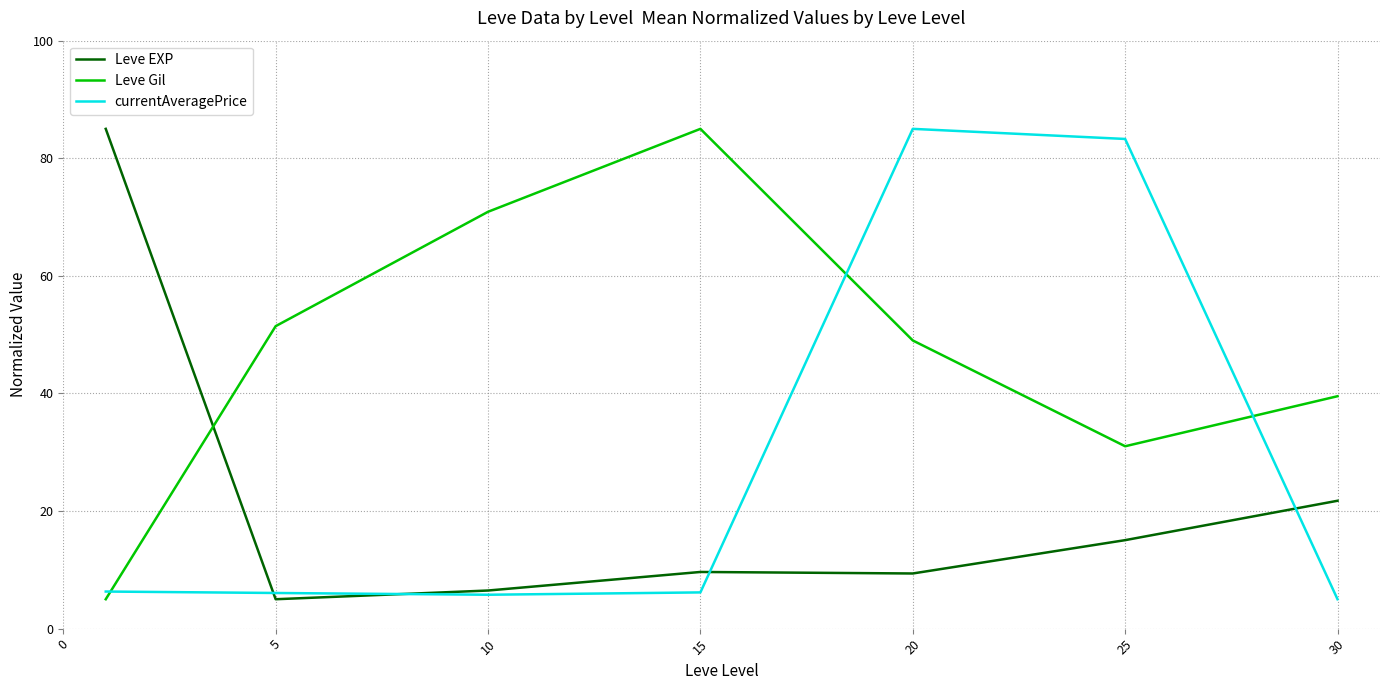

At how many categories does at least one series exceed 41?

6